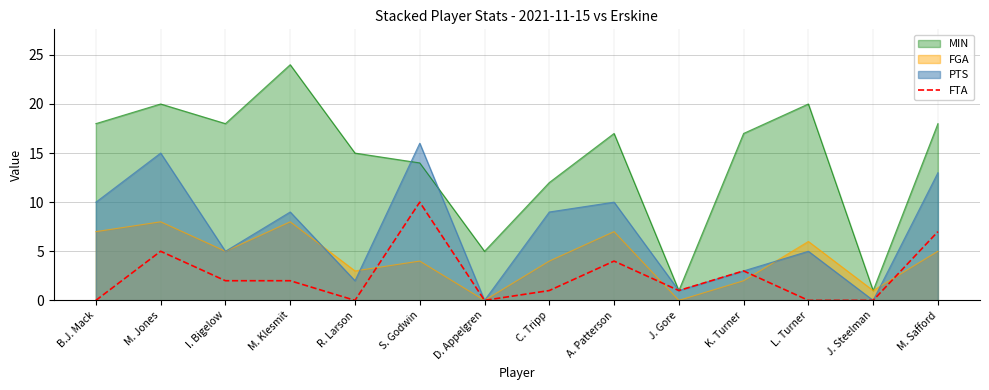

Count the number of categories in the chart.

14